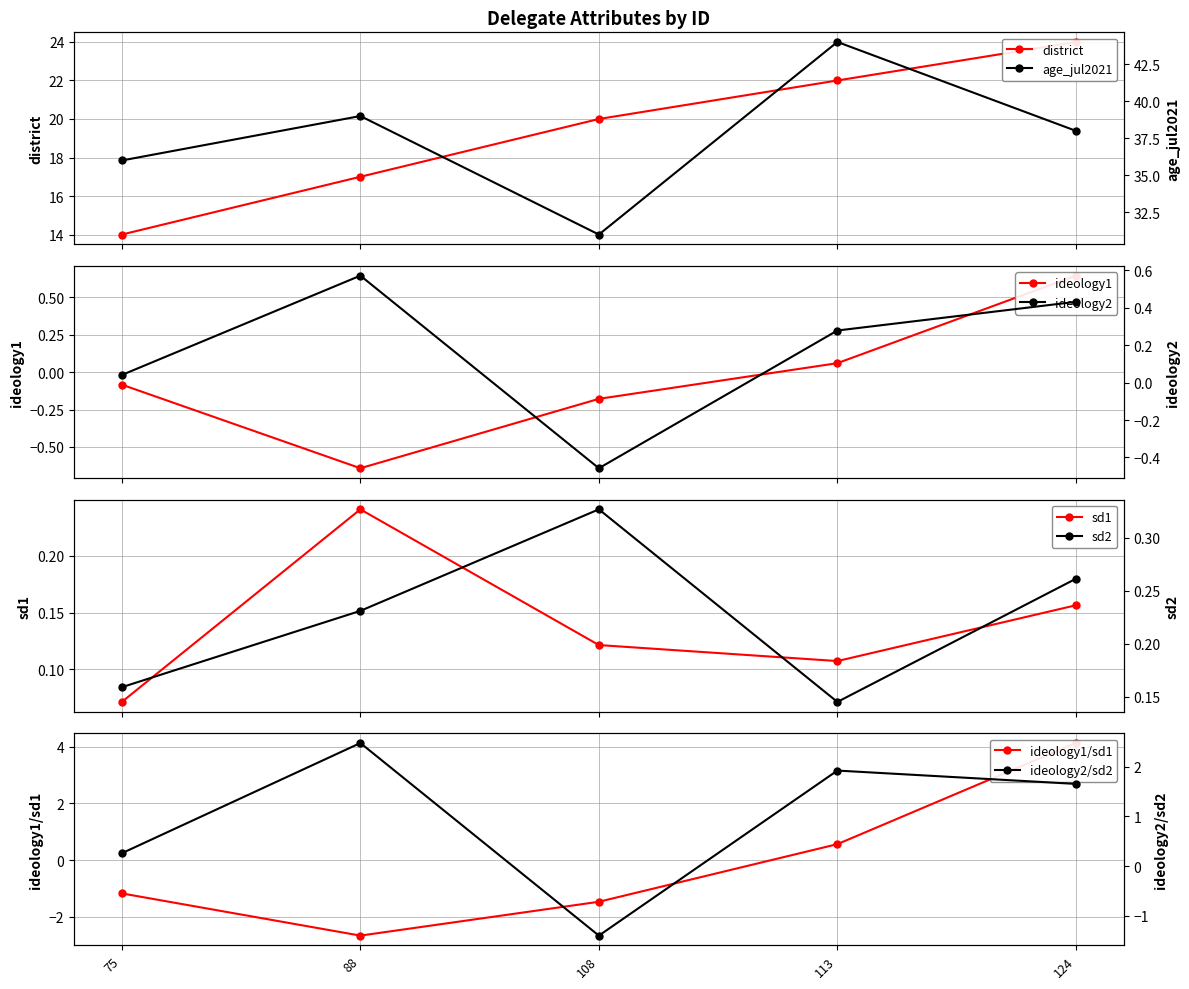

Count the sd1 values in the range 0 to 1.

5